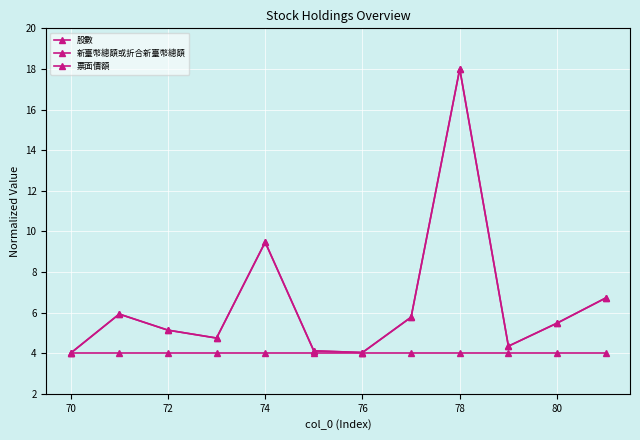

Is this an area chart (filled region under the line)?

No